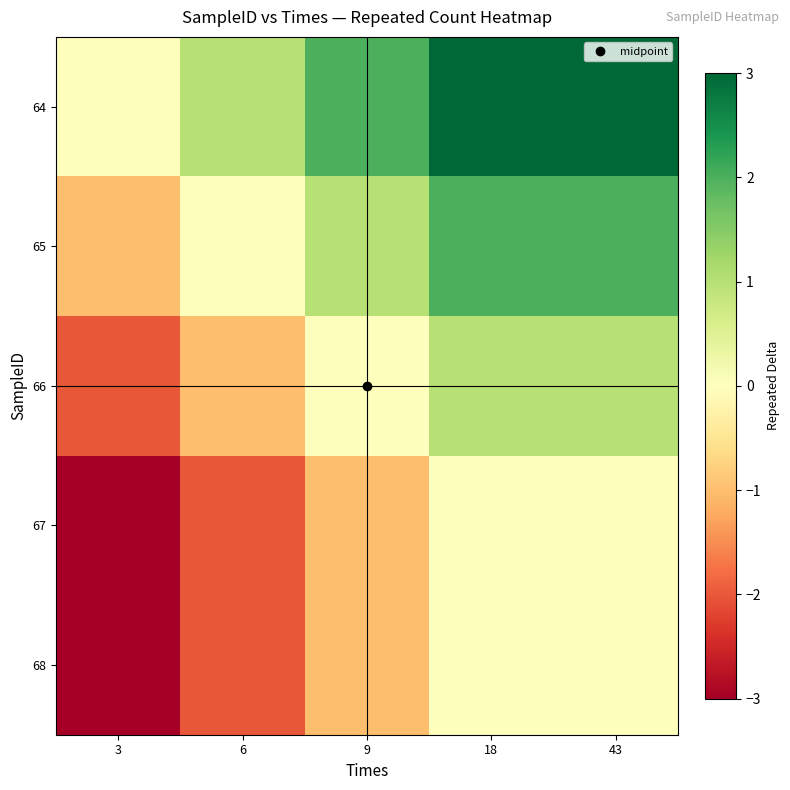

Reading left to right, extract all data points from this chart.

64: 3=0	6=1	9=2	18=3	43=3
65: 3=-1	6=0	9=1	18=2	43=2
66: 3=-2	6=-1	9=0	18=1	43=1
67: 3=-3	6=-2	9=-1	18=0	43=0
68: 3=-3	6=-2	9=-1	18=0	43=0